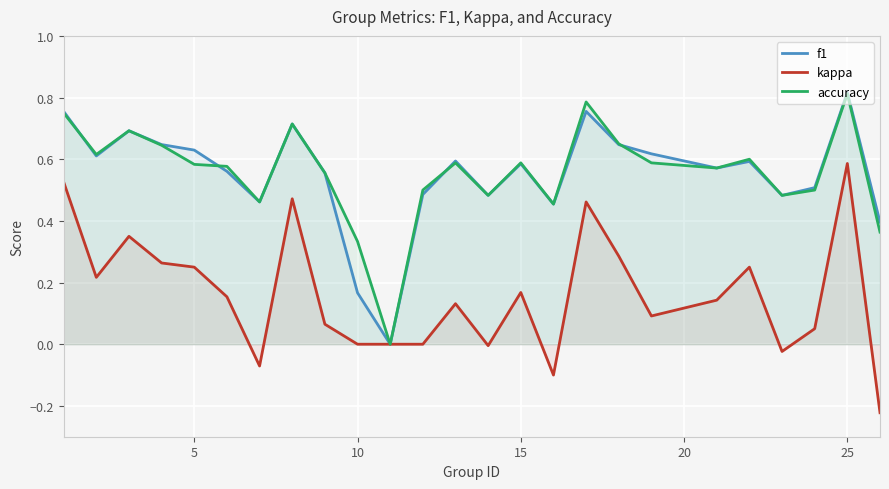

At which category is the sum across all series the highest?

25